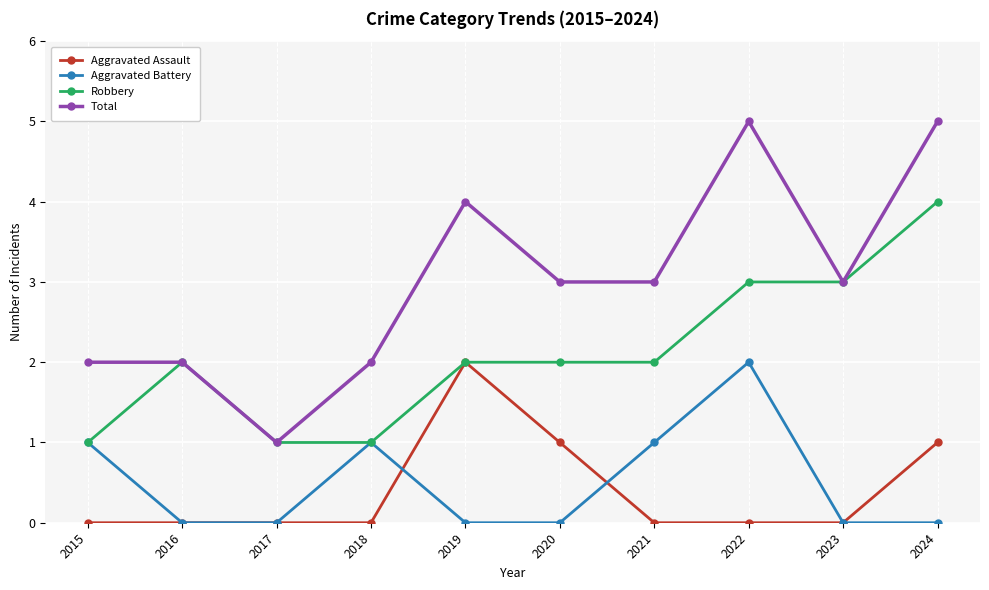

How many data points does each series have?

10